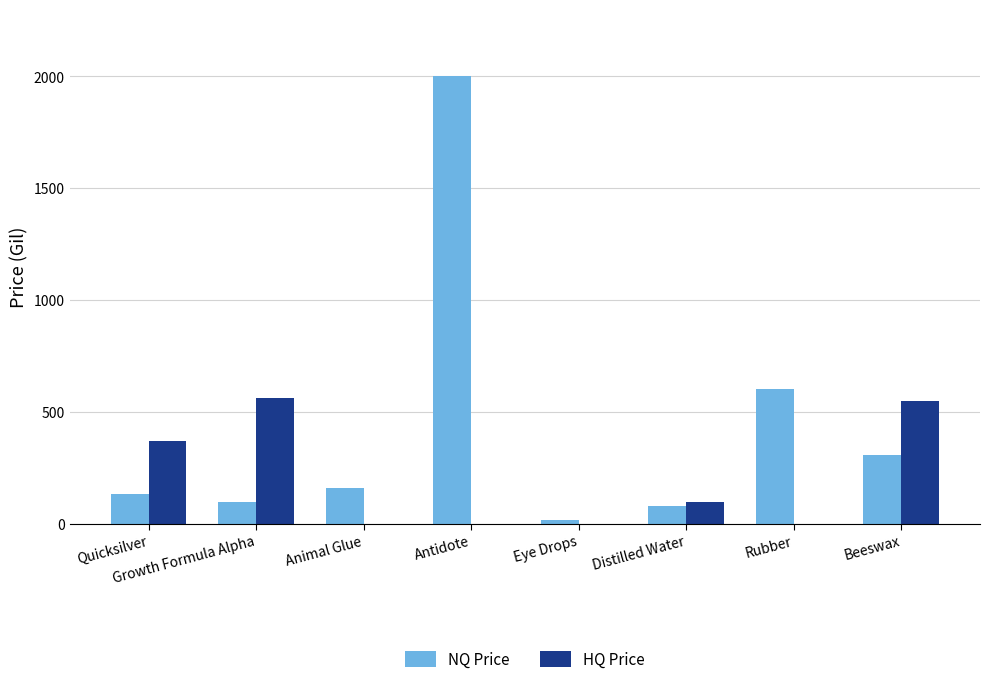

What is the maximum value for NQ Price?

2000.0